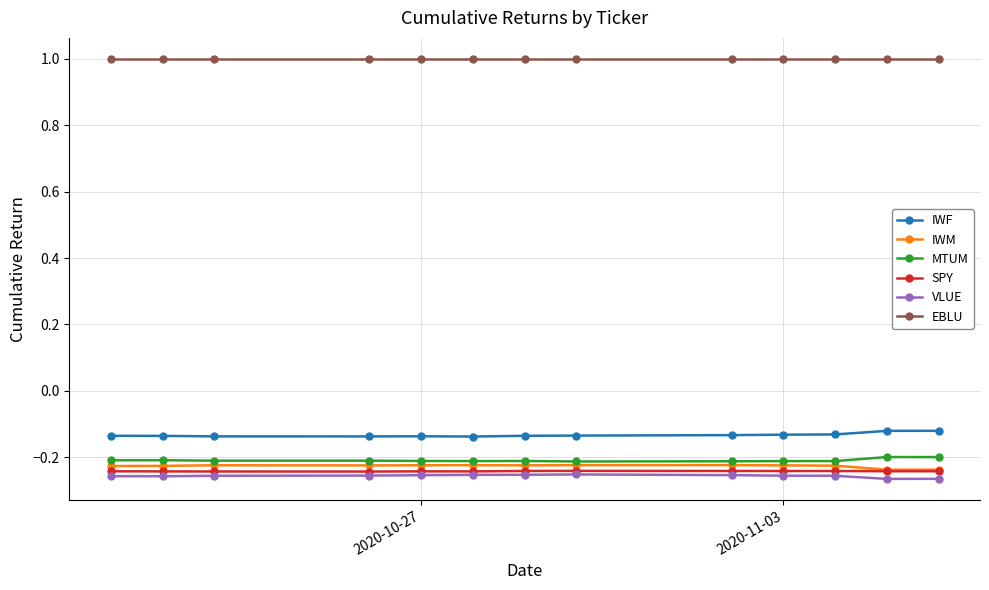

Which series has the largest total across all categories?

EBLU